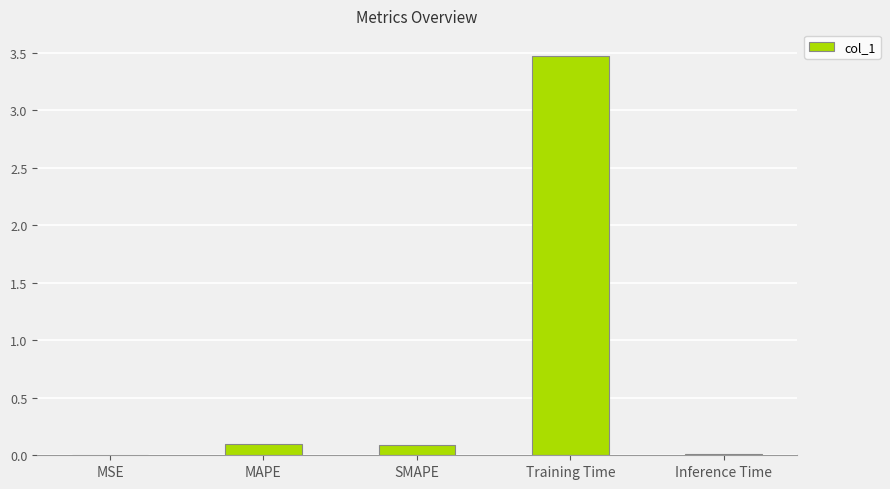

Which has a higher value, MAPE or Inference Time?

MAPE